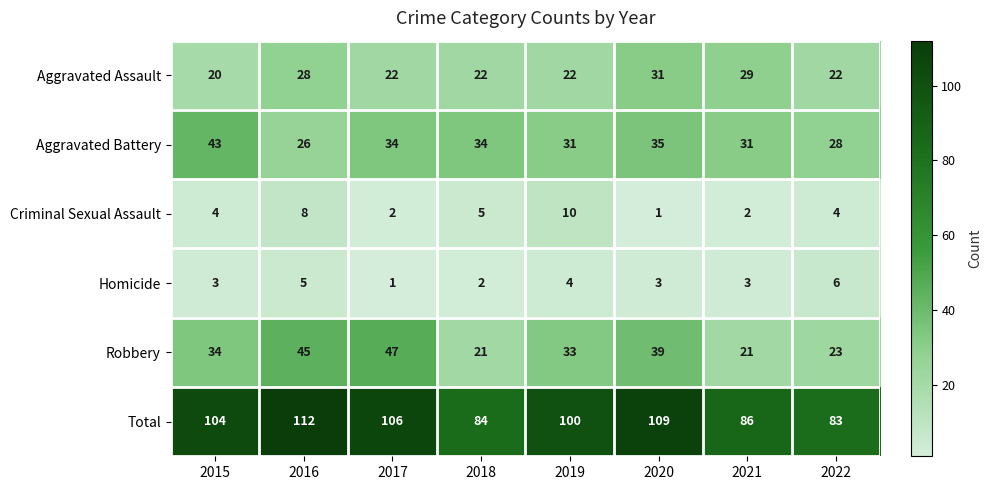

The value of Robbery at 2017 is 62. True or false?

False